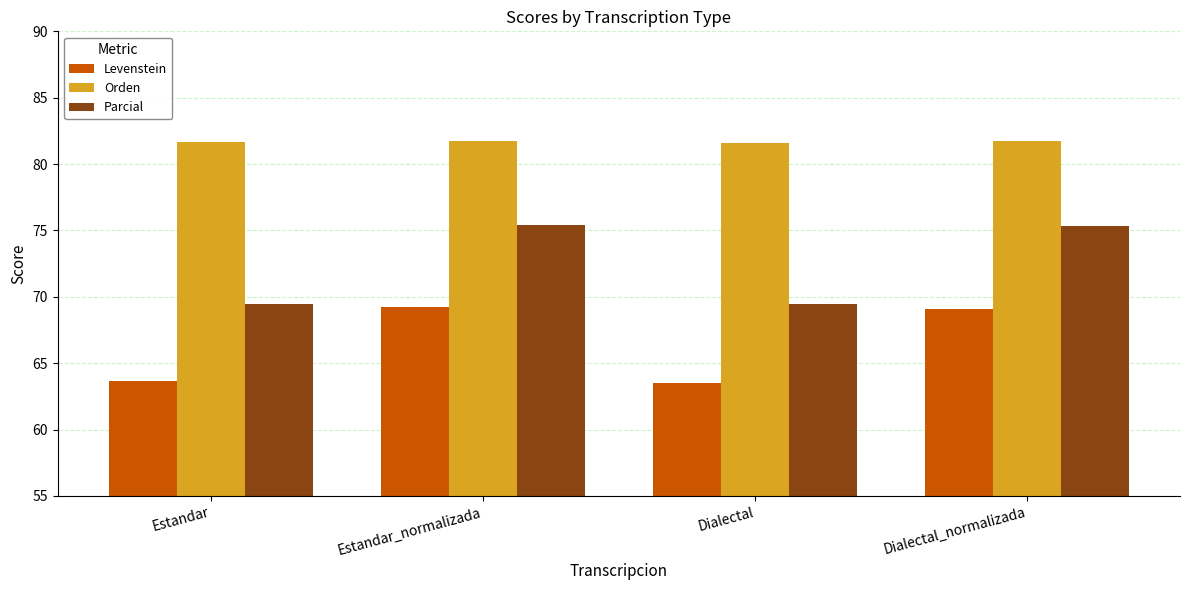

How many bars are there in total?

12